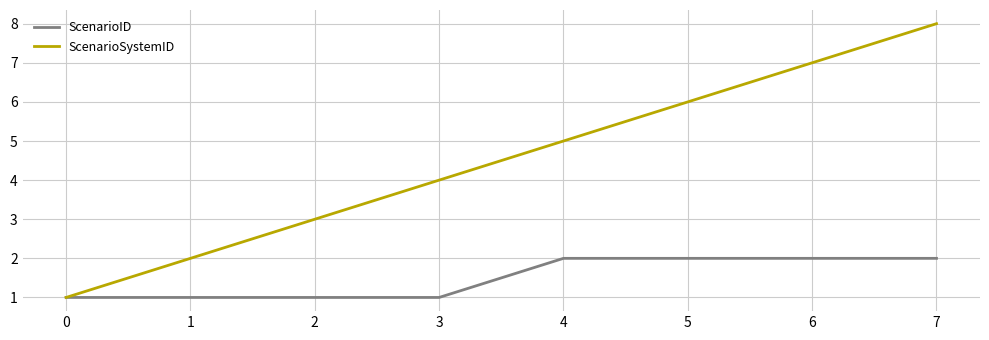

Rank the series at 3 from lowest to highest value.

ScenarioID, ScenarioSystemID